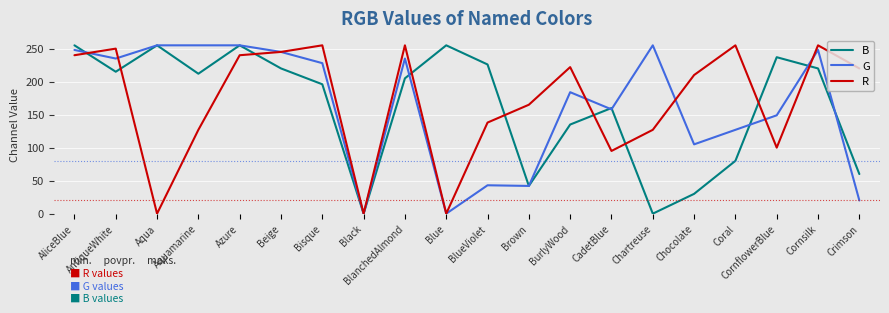

True or false: B has a value of 17 at Brown.

False